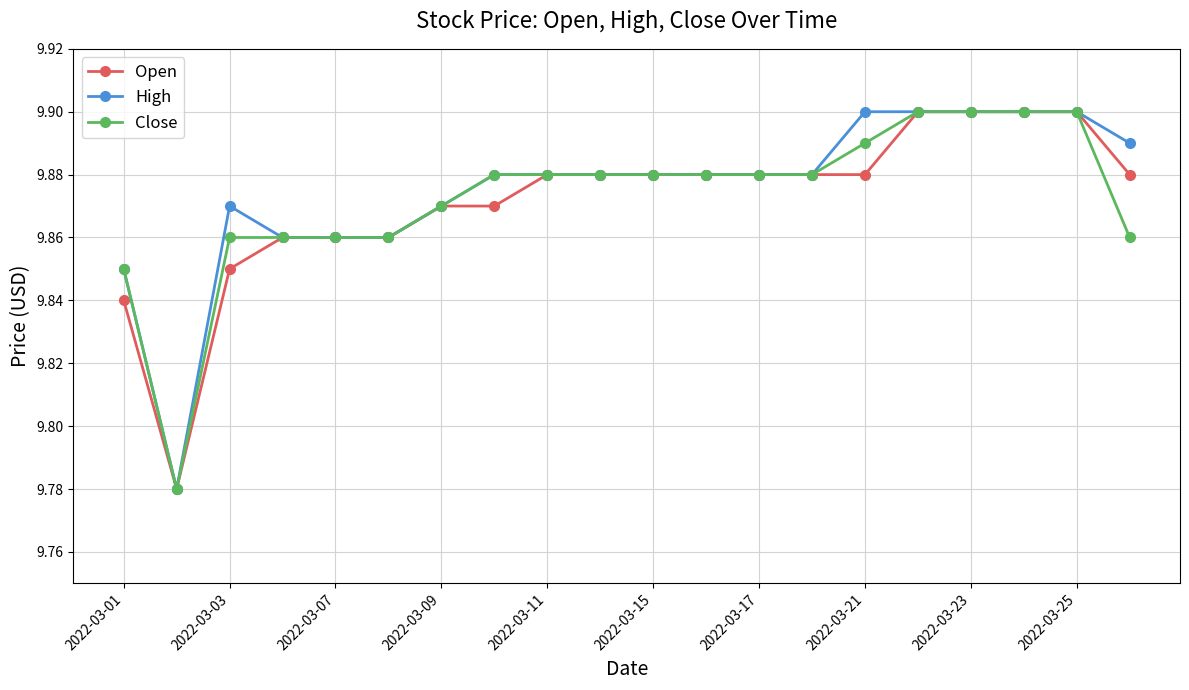

True or false: High has more than 0 points higher than both neighbors.

True